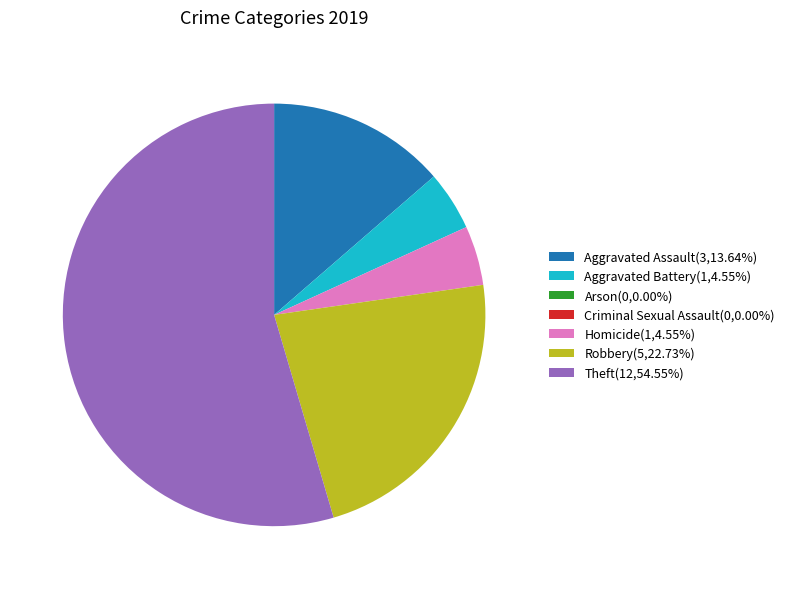

Do Theft(12,54.55%) and Homicide(1,4.55%) together represent more than half of the pie?

Yes